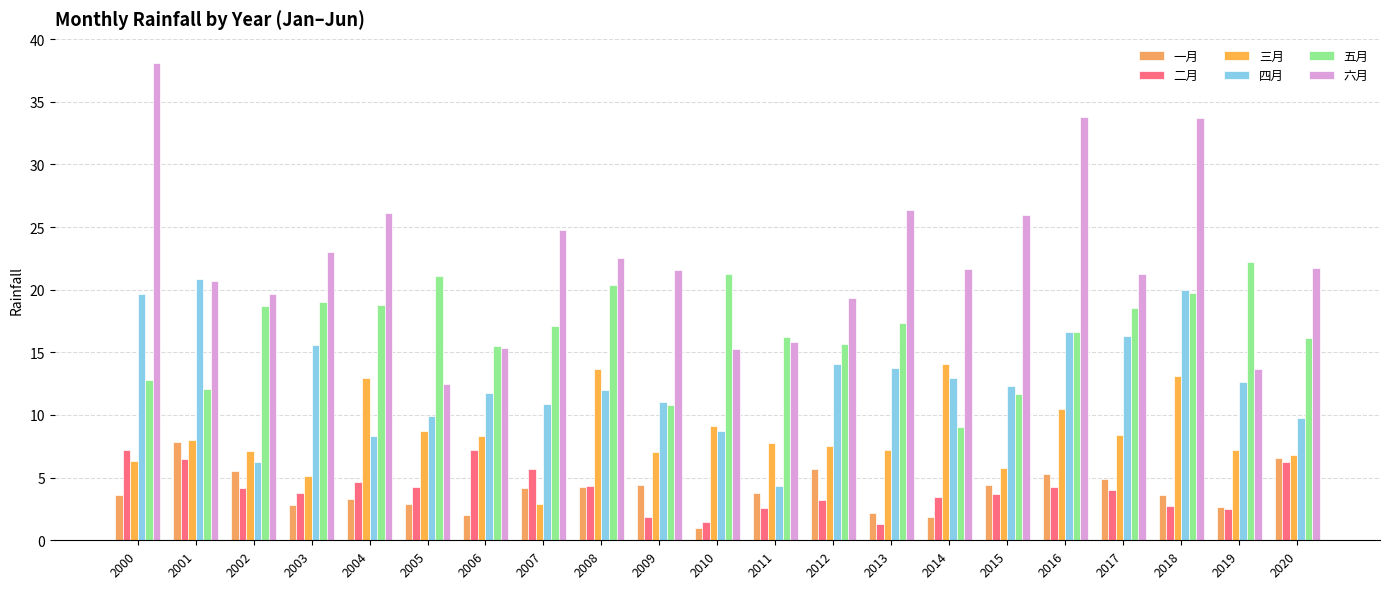

How many categories are shown in the chart?

21